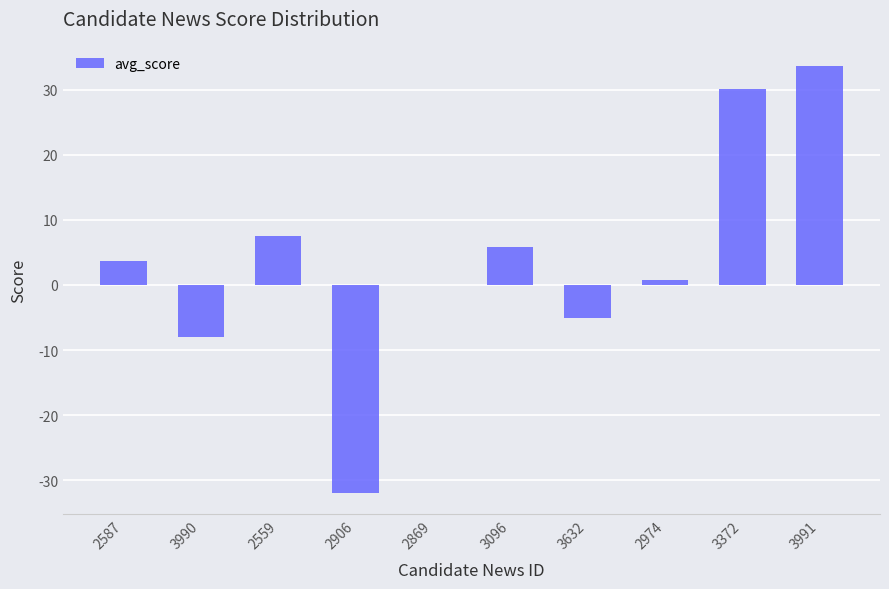

The chart shows a value of -8.0 at 3990. True or false?

True